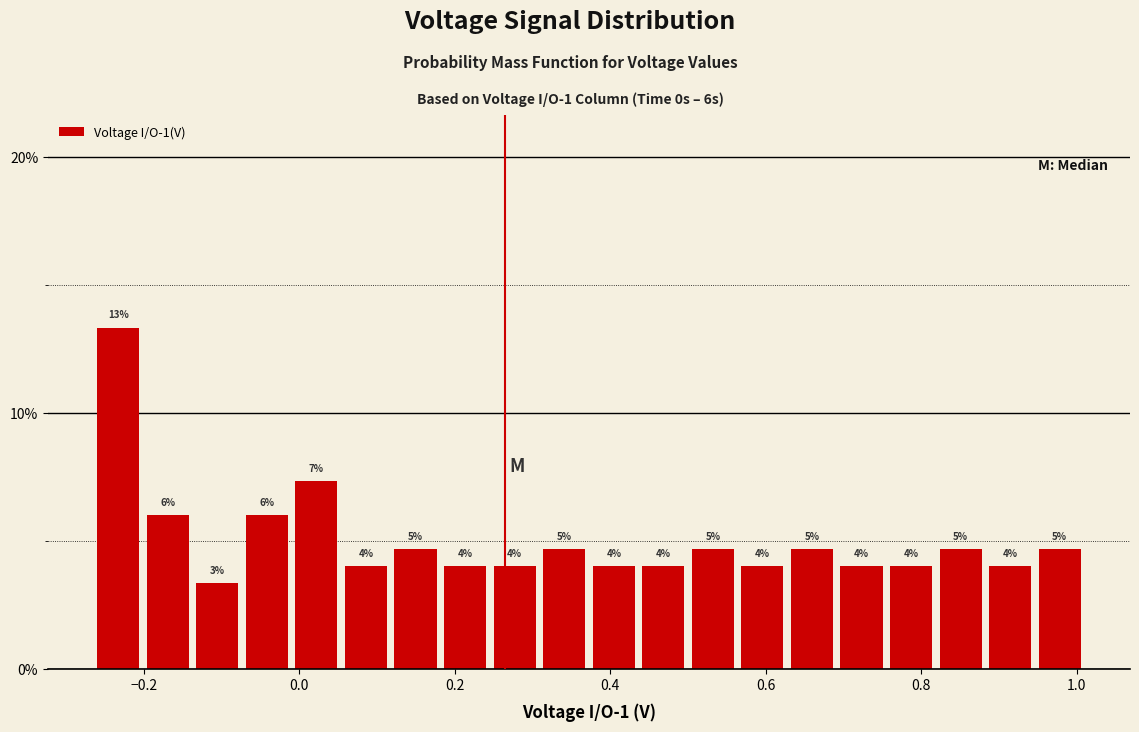

Read against the x-axis, roughly where is the centre of the tallest bar?

-0.24